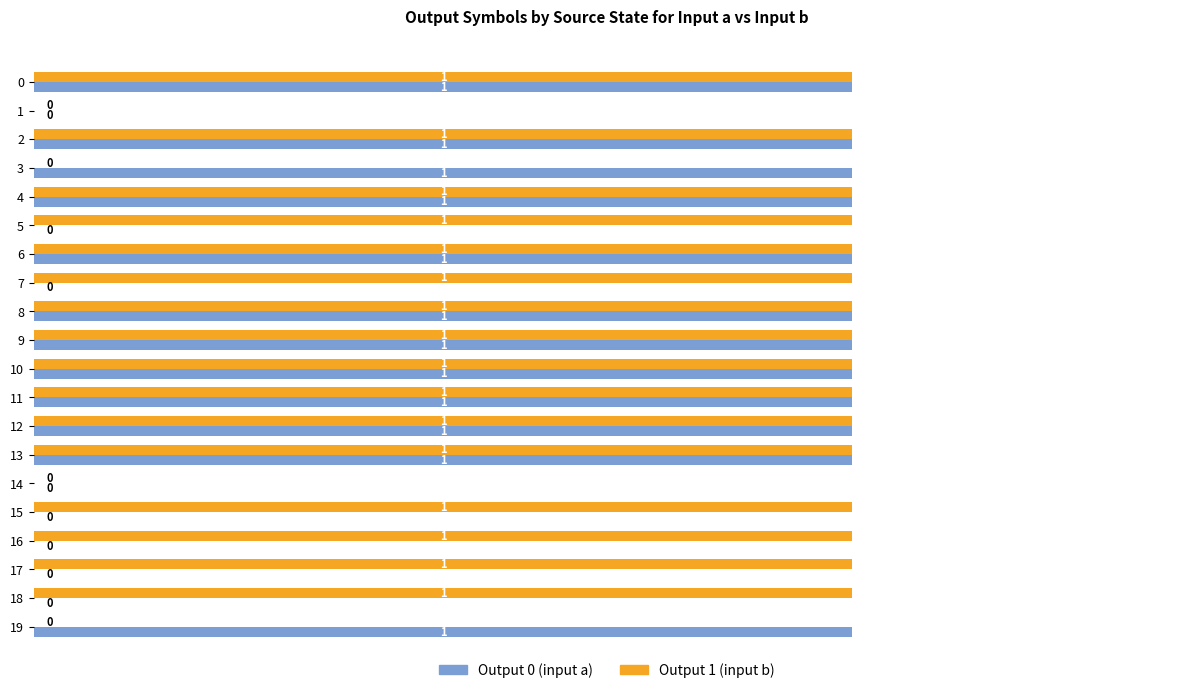

The Output 0 (input a) series shows 1 at 0. True or false?

True